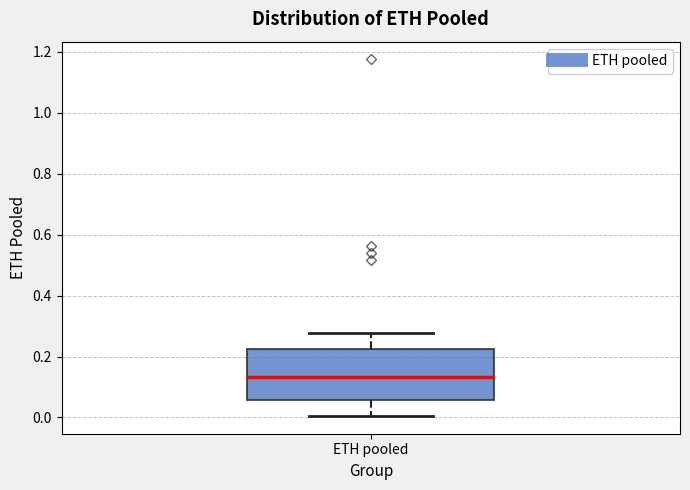

Where does the median line of the box for ETH pooled sit on the y-axis? The values are not printed on the chart, so give them approximately, as read against the axis.

0.14